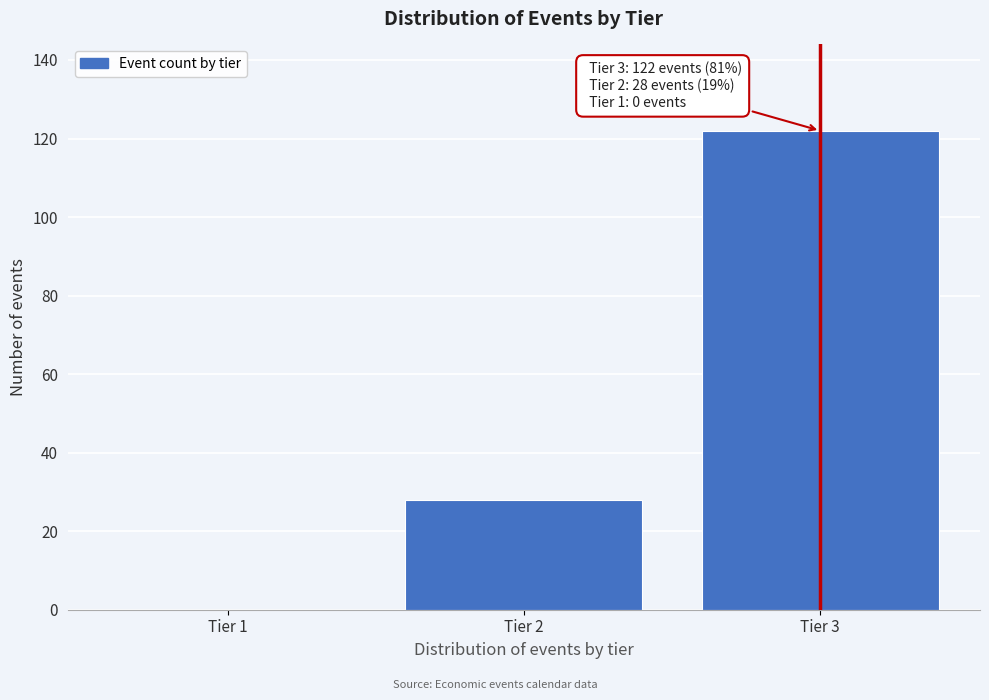

Reading right to left, list all the values displayed in this chart.

Tier 3=122	Tier 2=28	Tier 1=0